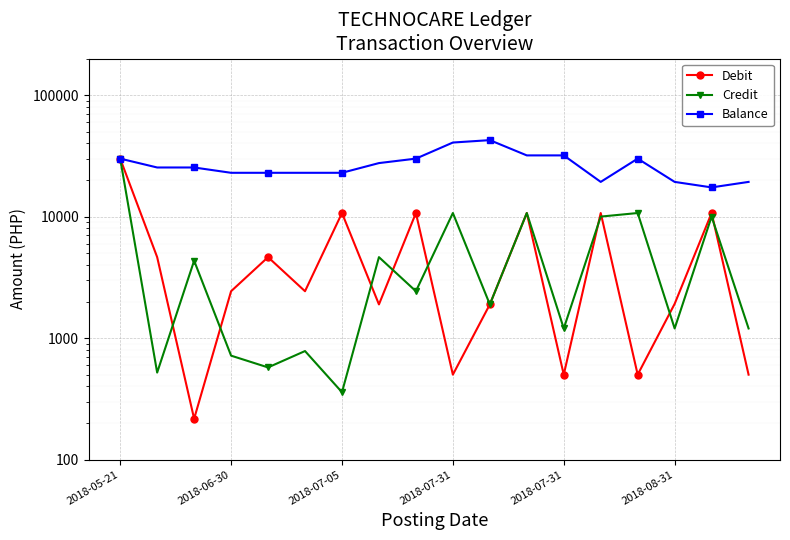

What are all the series names shown in the legend?

Debit, Credit, Balance